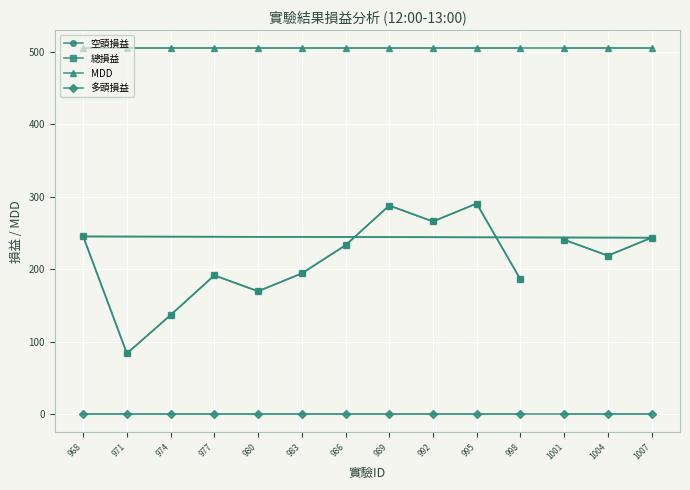

Which series has the largest range (max minus min)?

空頭損益